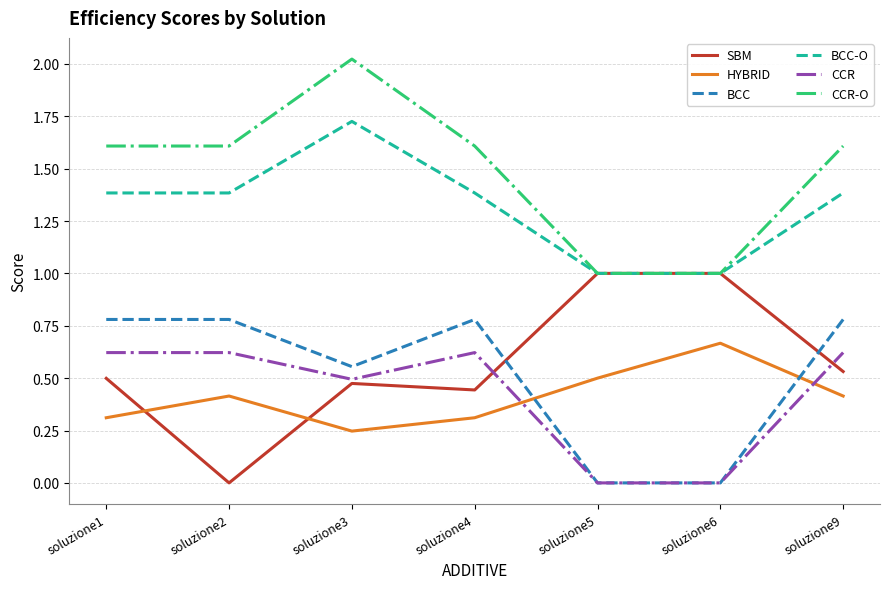

How many CCR values are between 0 and 1?

7